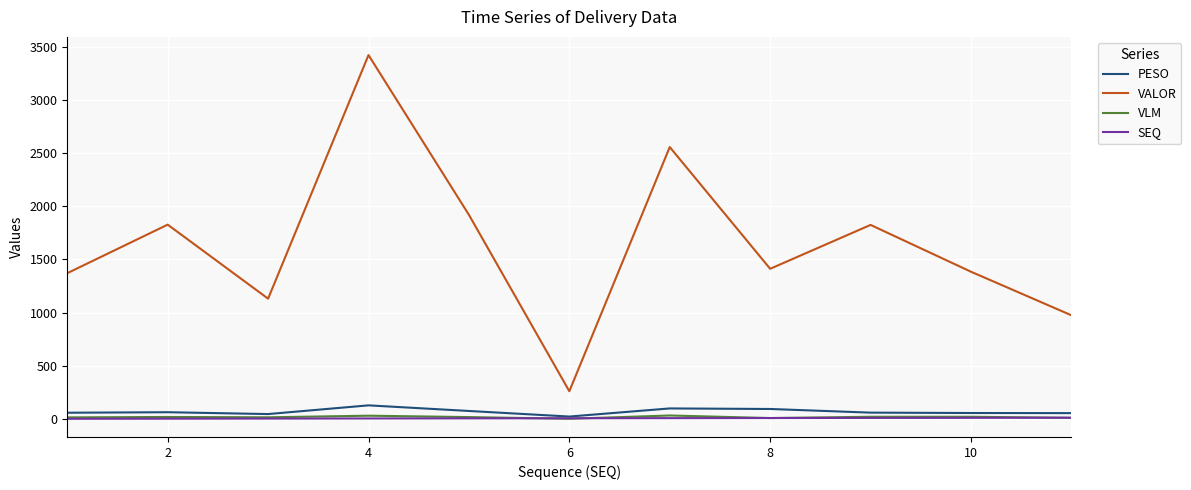

What is the maximum value shown in the chart?

3422.0